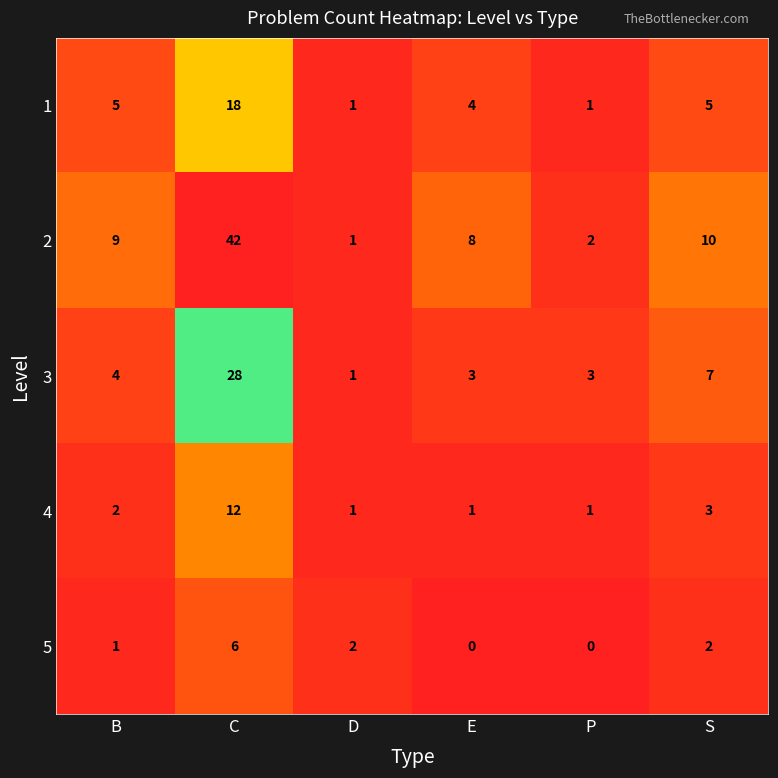

Count the number of data series in this chart.

5